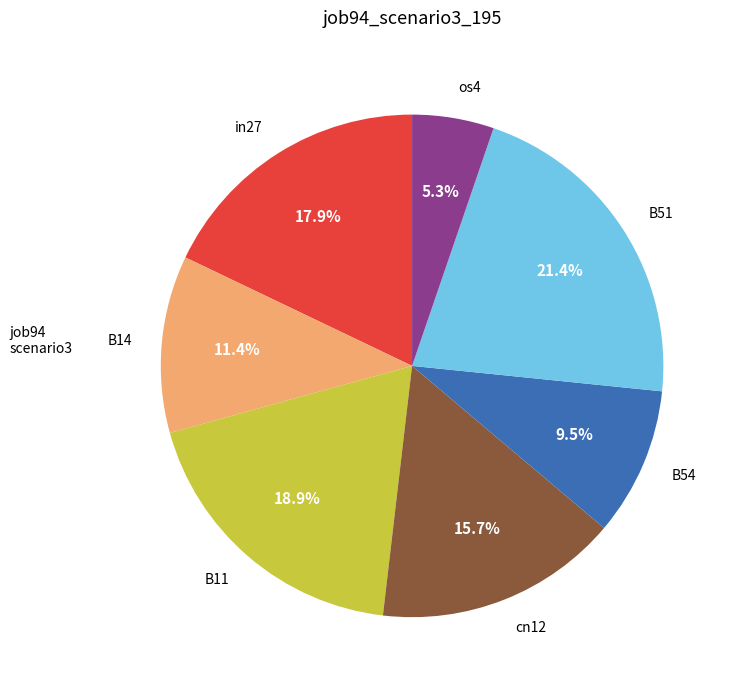

Count the number of slices in the pie.

7